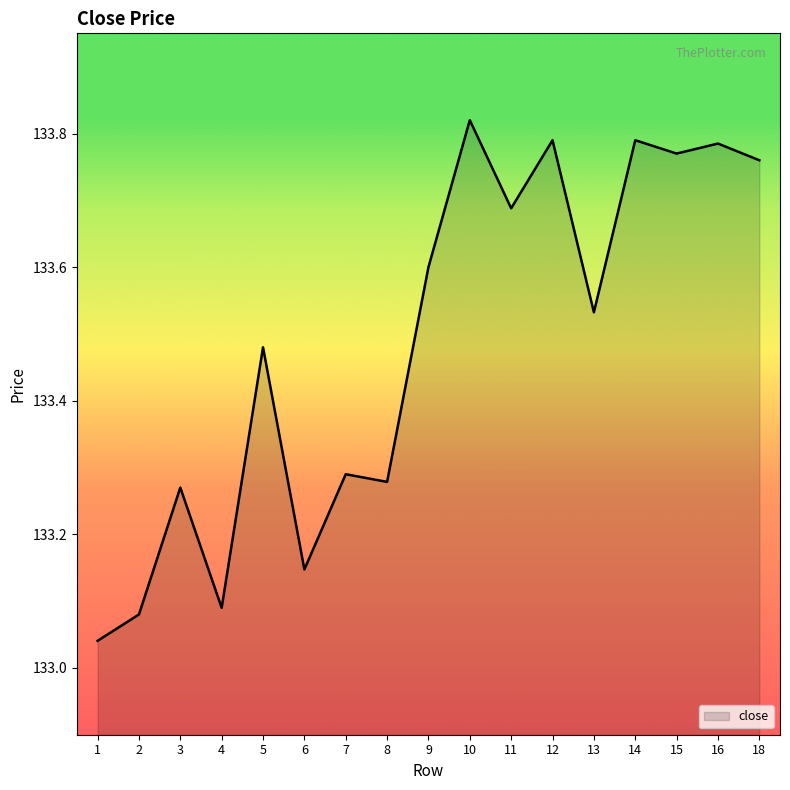

Does the chart have visible grid lines?

No